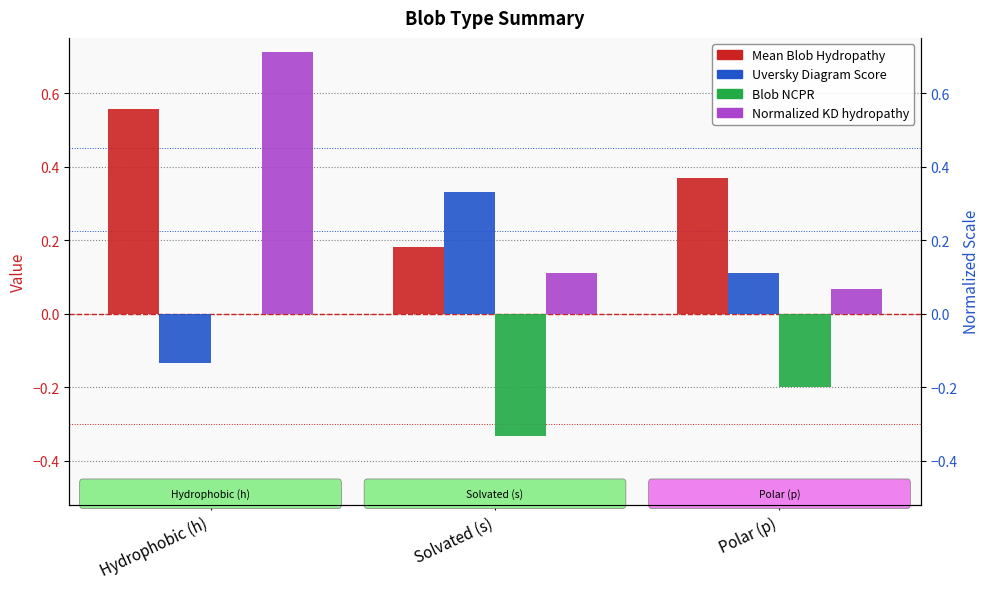

List the labels in order of Mean Blob Hydropathy value, smallest first.

Solvated (s), Polar (p), Hydrophobic (h)